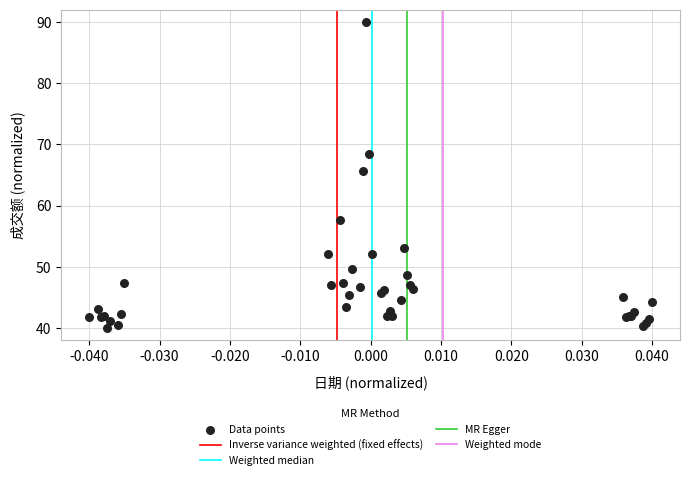

What Y value in the scatter plot is closest to 65?

65.7